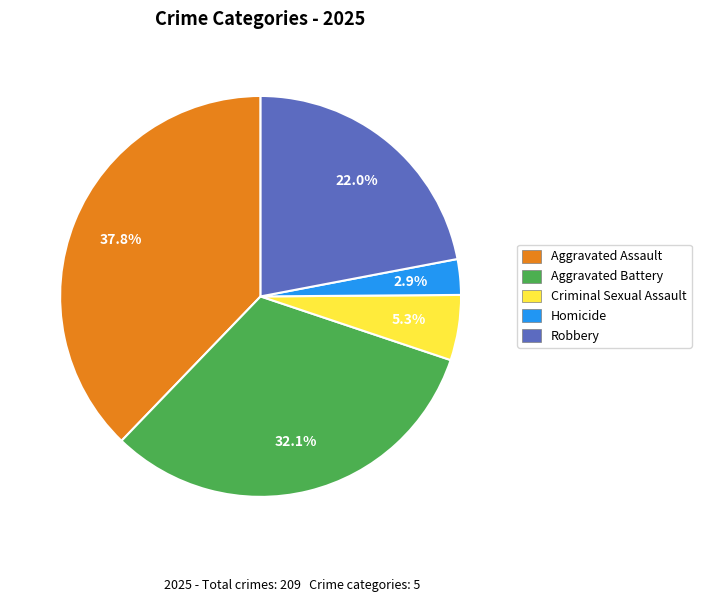

Which category has the smallest portion of the pie?

Homicide